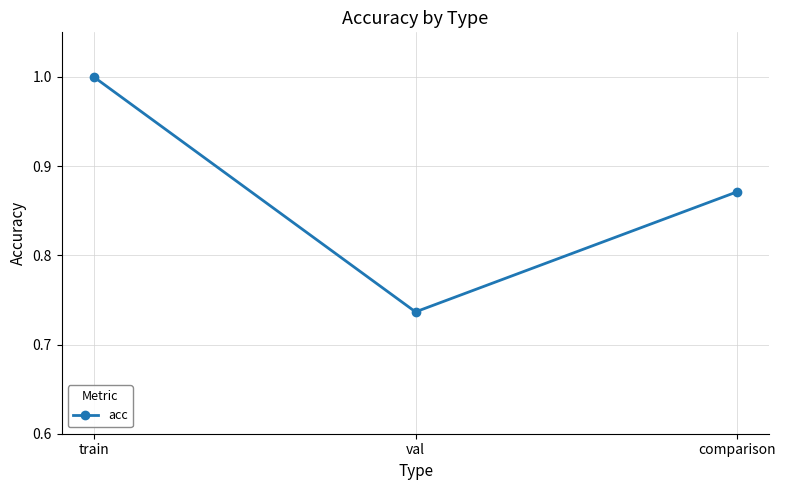

List the labels in order of value, largest first.

train, comparison, val